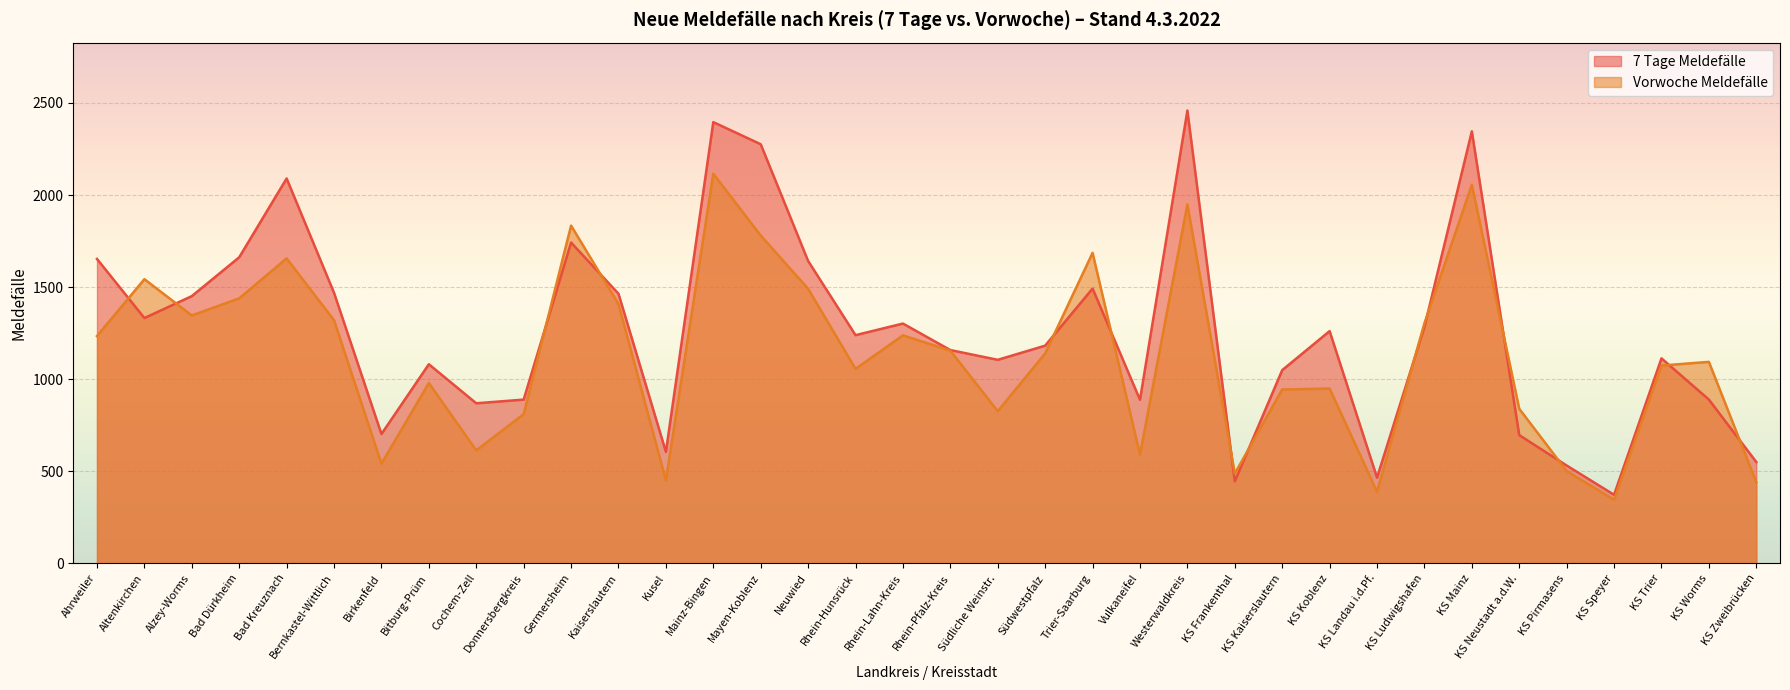

What is the sum of all Vorwoche Meldefälle values?

40621